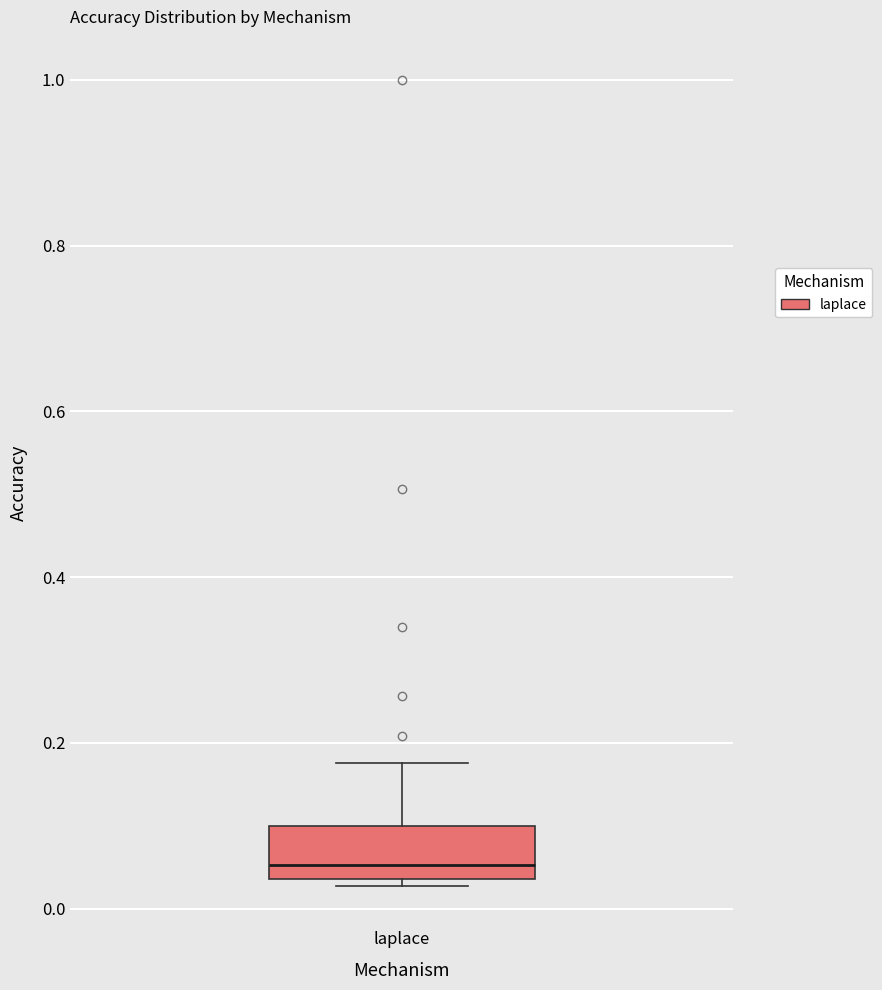

Where does the median line of the box for laplace sit on the y-axis? The values are not printed on the chart, so give them approximately, as read against the axis.

0.06